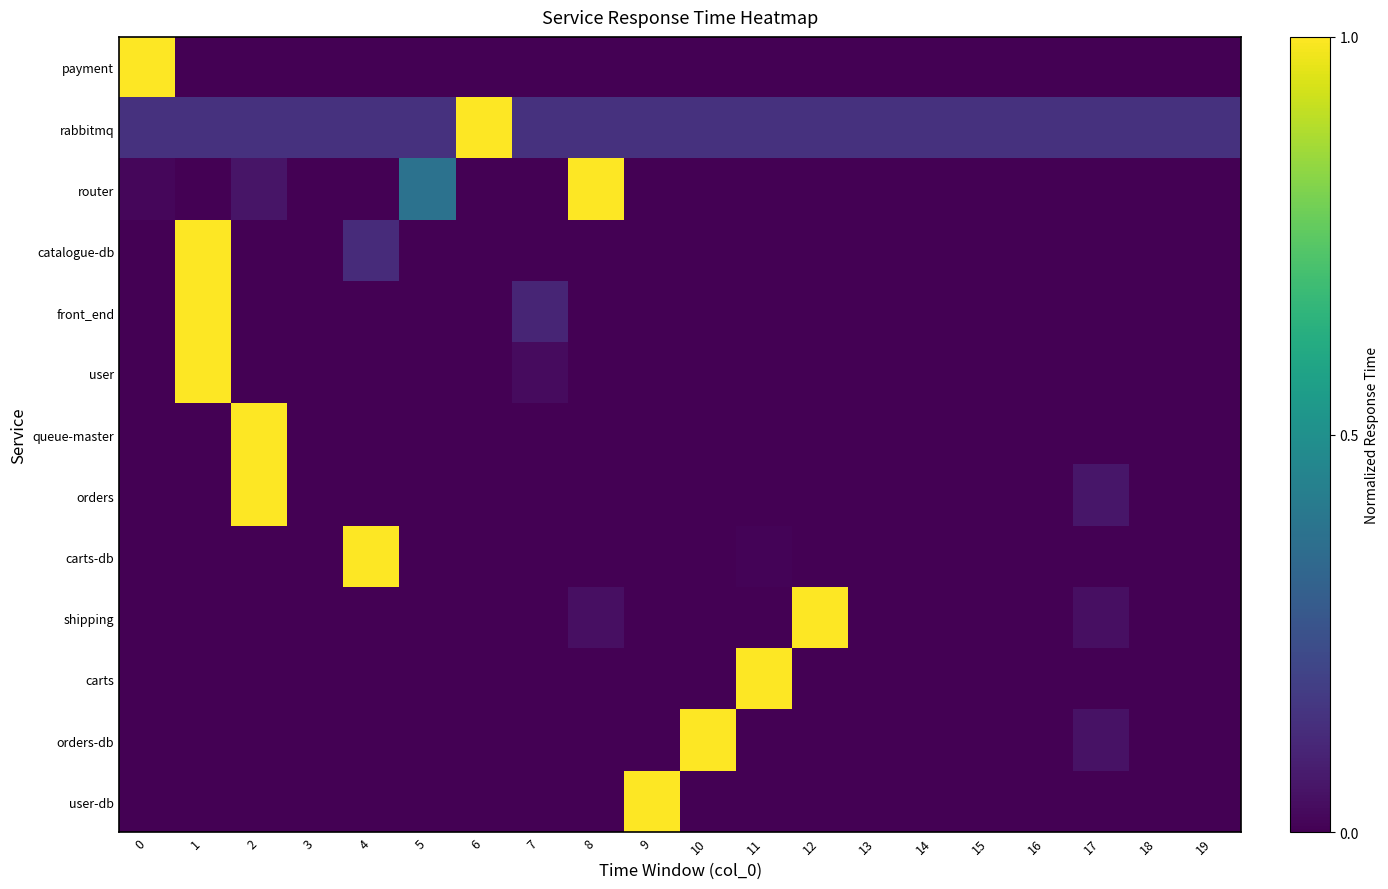

Reading left to right, list all the values displayed in this chart.

payment: 0=1.0	1=0.0	2=0.0	3=0.0	4=0.0	5=0.0	6=0.0	7=0.0	8=0.0	9=0.0	10=0.0	11=0.0	12=0.0	13=0.0	14=0.0	15=0.0	16=0.0	17=0.0	18=0.0	19=0.0
rabbitmq: 0=0.1	1=0.1	2=0.1	3=0.1	4=0.1	5=0.1	6=1.0	7=0.1	8=0.1	9=0.1	10=0.1	11=0.1	12=0.1	13=0.1	14=0.1	15=0.1	16=0.1	17=0.1	18=0.1	19=0.1
router: 0=0.0	1=0.0	2=0.1	3=0.0	4=0.0	5=0.4	6=0.0	7=0.0	8=1.0	9=0.0	10=0.0	11=0.0	12=0.0	13=0.0	14=0.0	15=0.0	16=0.0	17=0.0	18=0.0	19=0.0
catalogue-db: 0=0.0	1=1.0	2=0.0	3=0.0	4=0.1	5=0.0	6=0.0	7=0.0	8=0.0	9=0.0	10=0.0	11=0.0	12=0.0	13=0.0	14=0.0	15=0.0	16=0.0	17=0.0	18=0.0	19=0.0
front_end: 0=0.0	1=1.0	2=0.0	3=0.0	4=0.0	5=0.0	6=0.0	7=0.1	8=0.0	9=0.0	10=0.0	11=0.0	12=0.0	13=0.0	14=0.0	15=0.0	16=0.0	17=0.0	18=0.0	19=0.0
user: 0=0.0	1=1.0	2=0.0	3=0.0	4=0.0	5=0.0	6=0.0	7=0.0	8=0.0	9=0.0	10=0.0	11=0.0	12=0.0	13=0.0	14=0.0	15=0.0	16=0.0	17=0.0	18=0.0	19=0.0
queue-master: 0=0.0	1=0.0	2=1.0	3=0.0	4=0.0	5=0.0	6=0.0	7=0.0	8=0.0	9=0.0	10=0.0	11=0.0	12=0.0	13=0.0	14=0.0	15=0.0	16=0.0	17=0.0	18=0.0	19=0.0
orders: 0=0.0	1=0.0	2=1.0	3=0.0	4=0.0	5=0.0	6=0.0	7=0.0	8=0.0	9=0.0	10=0.0	11=0.0	12=0.0	13=0.0	14=0.0	15=0.0	16=0.0	17=0.1	18=0.0	19=0.0
carts-db: 0=0.0	1=0.0	2=0.0	3=0.0	4=1.0	5=0.0	6=0.0	7=0.0	8=0.0	9=0.0	10=0.0	11=0.0	12=0.0	13=0.0	14=0.0	15=0.0	16=0.0	17=0.0	18=0.0	19=0.0
shipping: 0=0.0	1=0.0	2=0.0	3=0.0	4=0.0	5=0.0	6=0.0	7=0.0	8=0.0	9=0.0	10=0.0	11=0.0	12=1.0	13=0.0	14=0.0	15=0.0	16=0.0	17=0.0	18=0.0	19=0.0
carts: 0=0.0	1=0.0	2=0.0	3=0.0	4=0.0	5=0.0	6=0.0	7=0.0	8=0.0	9=0.0	10=0.0	11=1.0	12=0.0	13=0.0	14=0.0	15=0.0	16=0.0	17=0.0	18=0.0	19=0.0
orders-db: 0=0.0	1=0.0	2=0.0	3=0.0	4=0.0	5=0.0	6=0.0	7=0.0	8=0.0	9=0.0	10=1.0	11=0.0	12=0.0	13=0.0	14=0.0	15=0.0	16=0.0	17=0.0	18=0.0	19=0.0
user-db: 0=0.0	1=0.0	2=0.0	3=0.0	4=0.0	5=0.0	6=0.0	7=0.0	8=0.0	9=1.0	10=0.0	11=0.0	12=0.0	13=0.0	14=0.0	15=0.0	16=0.0	17=0.0	18=0.0	19=0.0